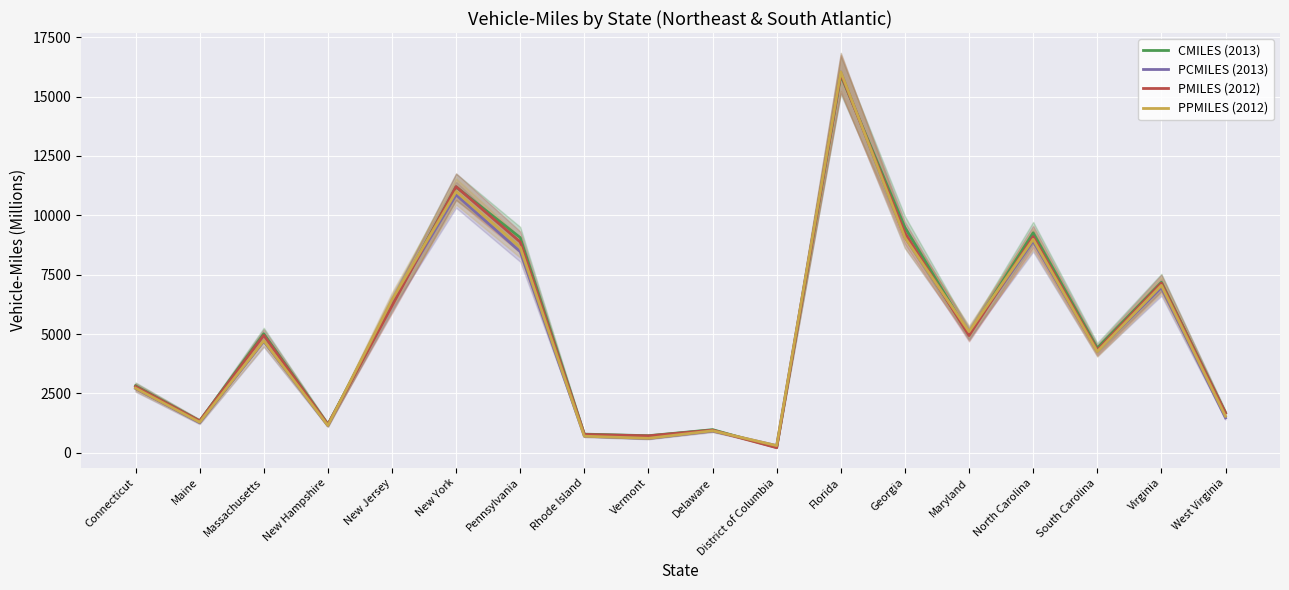

Is it true that PPMILES (2012) equals 530 at District of Columbia?

False